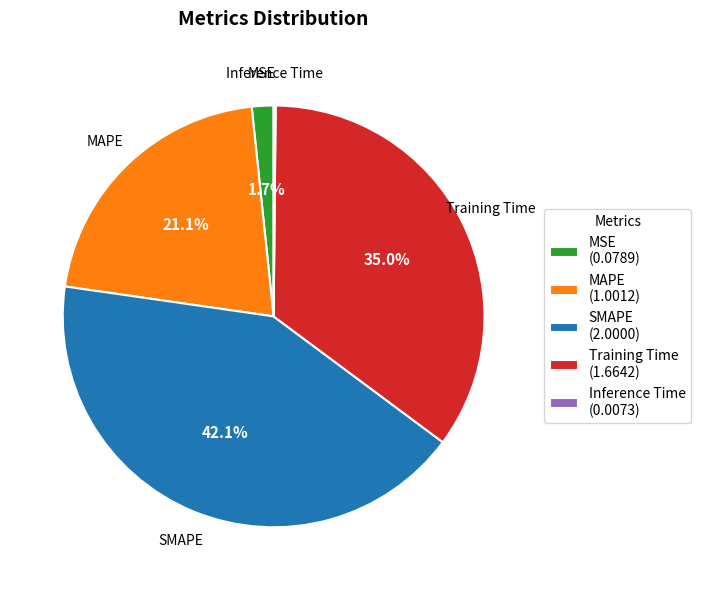

To the nearest percent, what is the difference between the largest and smallest slice percentages?

42%